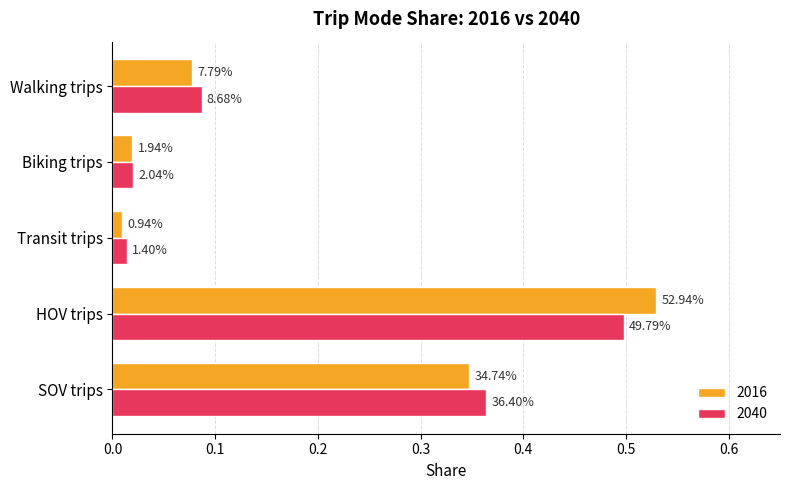

The 2016 series shows 0.3 at SOV trips. True or false?

True